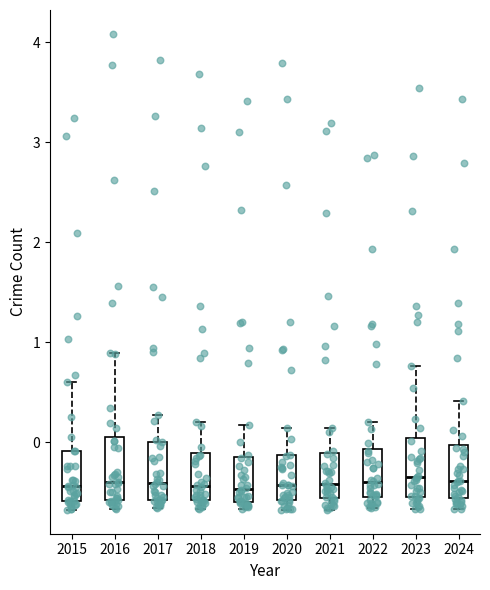

Where is the lower edge of the box at x = 2024 on the y-axis? The values are not printed on the chart, so give them approximately, as read against the axis.

-0.5